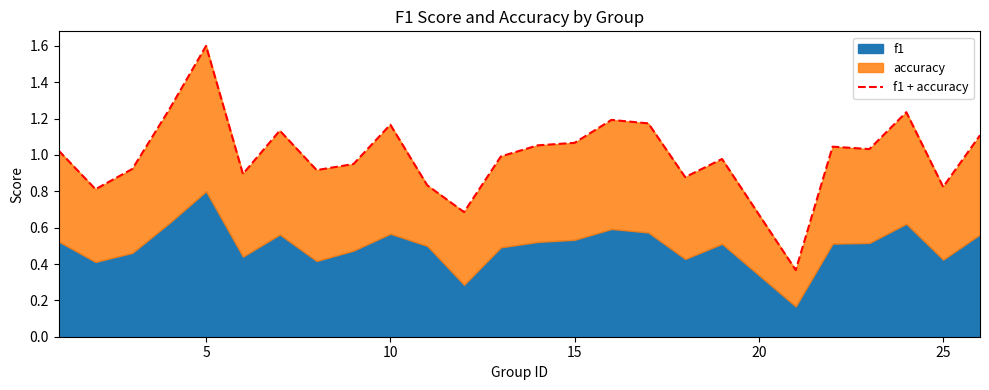

Reading right to left, extract all data points from this chart.

1.1	0.8	1.2	1.0	1.0	0.4	1.0	0.9	1.2	1.2	1.1	1.1	1.0	0.7	0.8	1.2	0.9	0.9	1.1	0.9	1.6	1.2	0.9	0.8	1.0